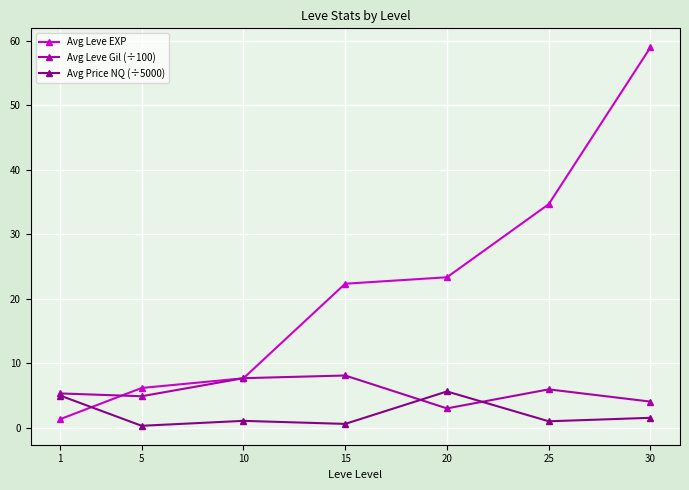

Which series changed the most between 15 and 30?

Avg Leve EXP